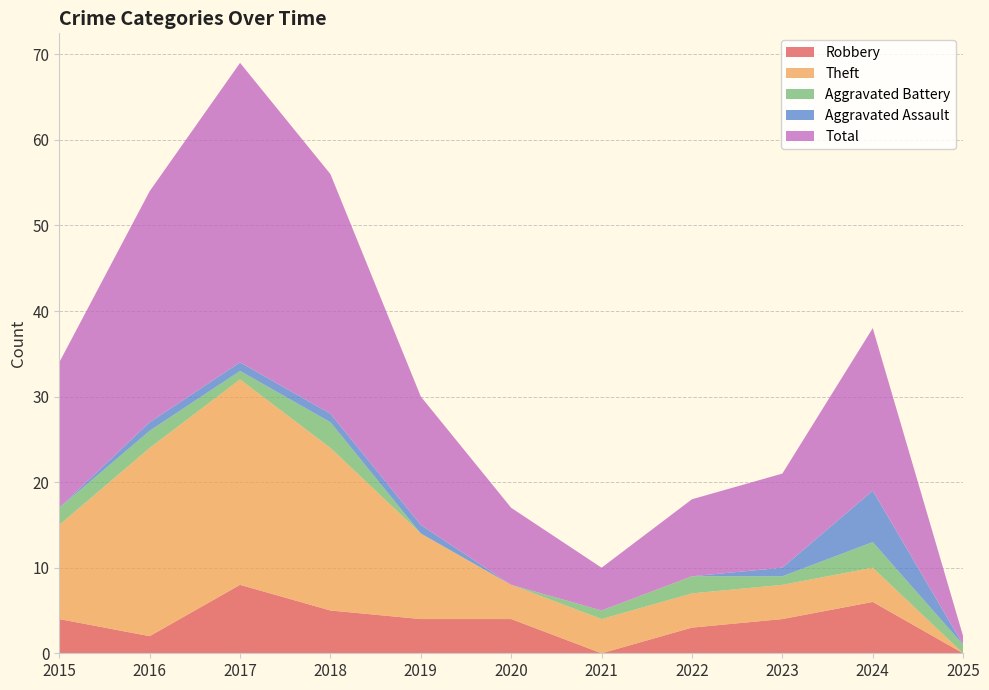

Reading right to left, extract all data points from this chart.

Robbery: 2025=0	2024=6	2023=4	2022=3	2021=0	2020=4	2019=4	2018=5	2017=8	2016=2	2015=4
Theft: 2025=0	2024=4	2023=4	2022=4	2021=4	2020=4	2019=10	2018=19	2017=24	2016=22	2015=11
Aggravated Battery: 2025=1	2024=3	2023=1	2022=2	2021=1	2020=0	2019=0	2018=3	2017=1	2016=2	2015=2
Aggravated Assault: 2025=0	2024=6	2023=1	2022=0	2021=0	2020=0	2019=1	2018=1	2017=1	2016=1	2015=0
Total: 2025=1	2024=19	2023=11	2022=9	2021=5	2020=9	2019=15	2018=28	2017=35	2016=27	2015=17